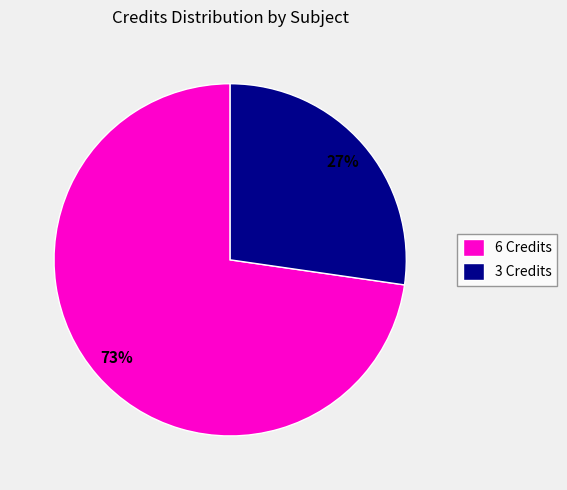

To the nearest percent, what percentage of the pie is 6 Credits?

73%